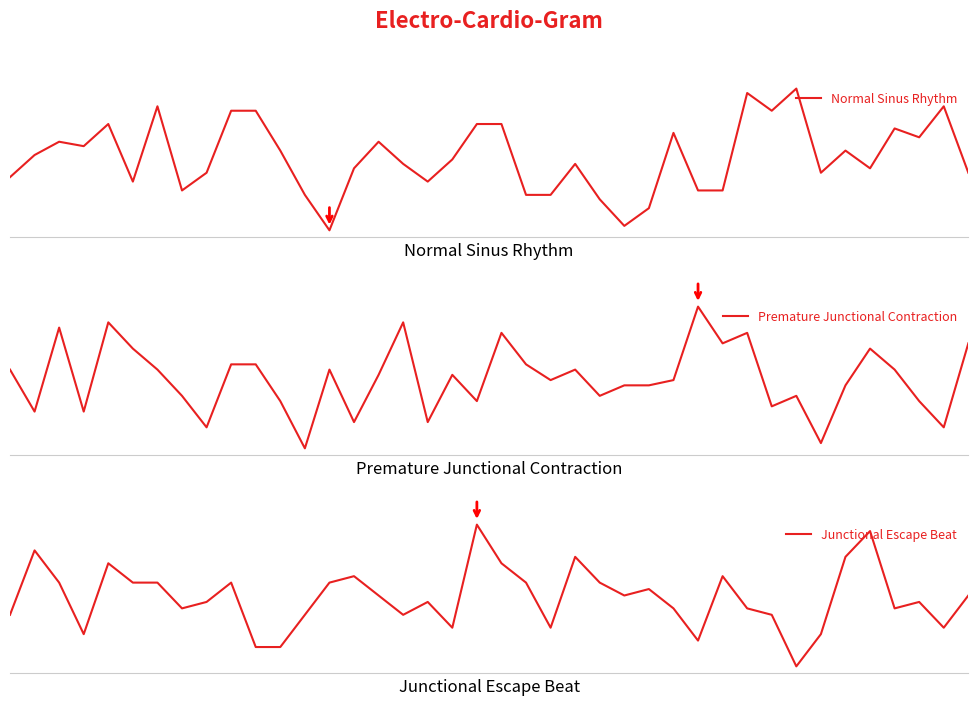

Does the chart have visible grid lines?

No